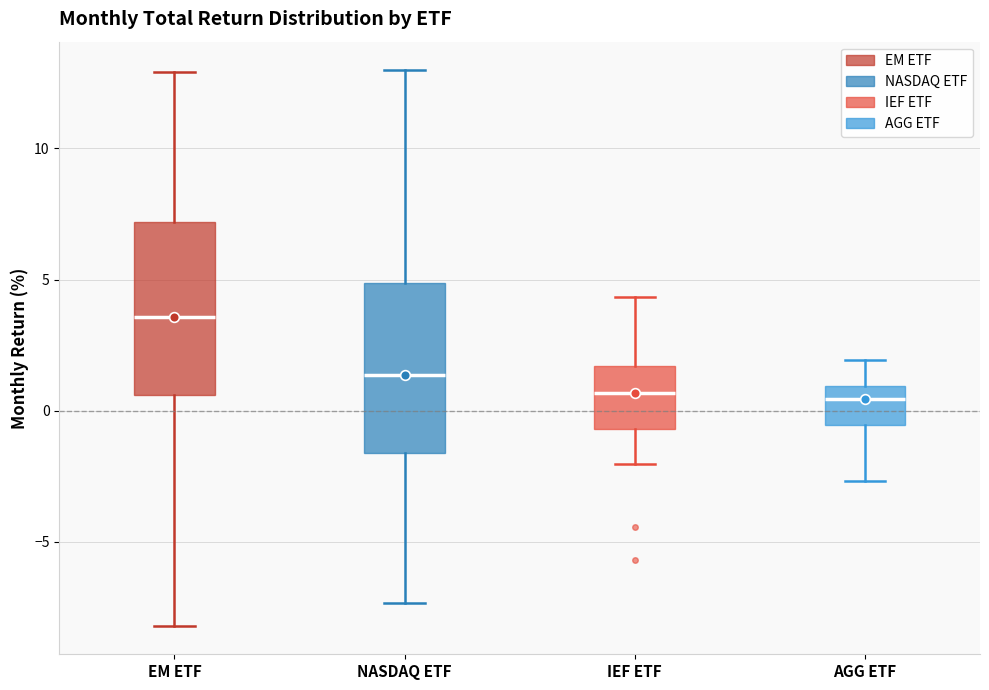

Where does the median line of the box for EM ETF sit on the y-axis? The values are not printed on the chart, so give them approximately, as read against the axis.

3.5